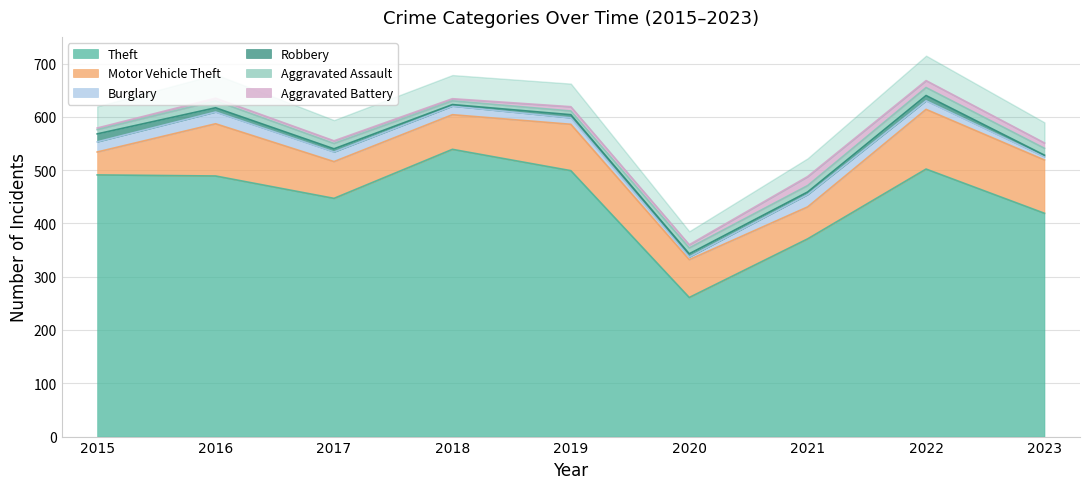

Where is Motor Vehicle Theft nearest to the value 77?

2020